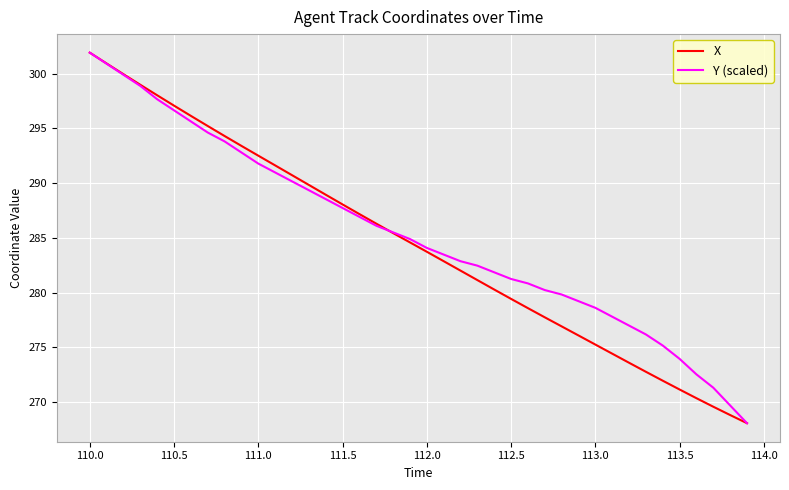

What is the minimum value shown in the chart?

268.1